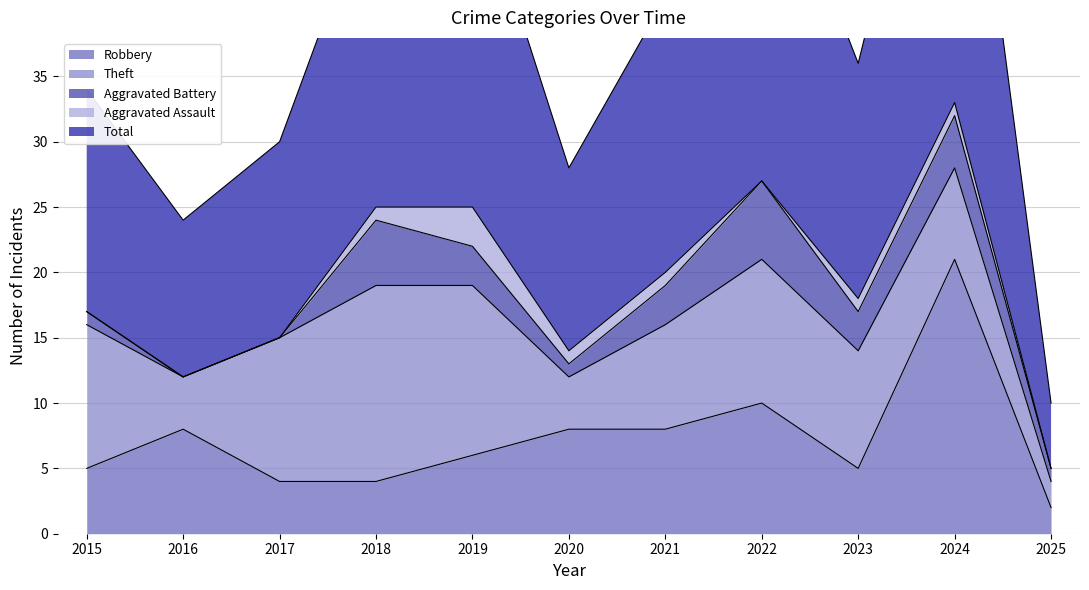

How many values in the Robbery series exceed 6?

5